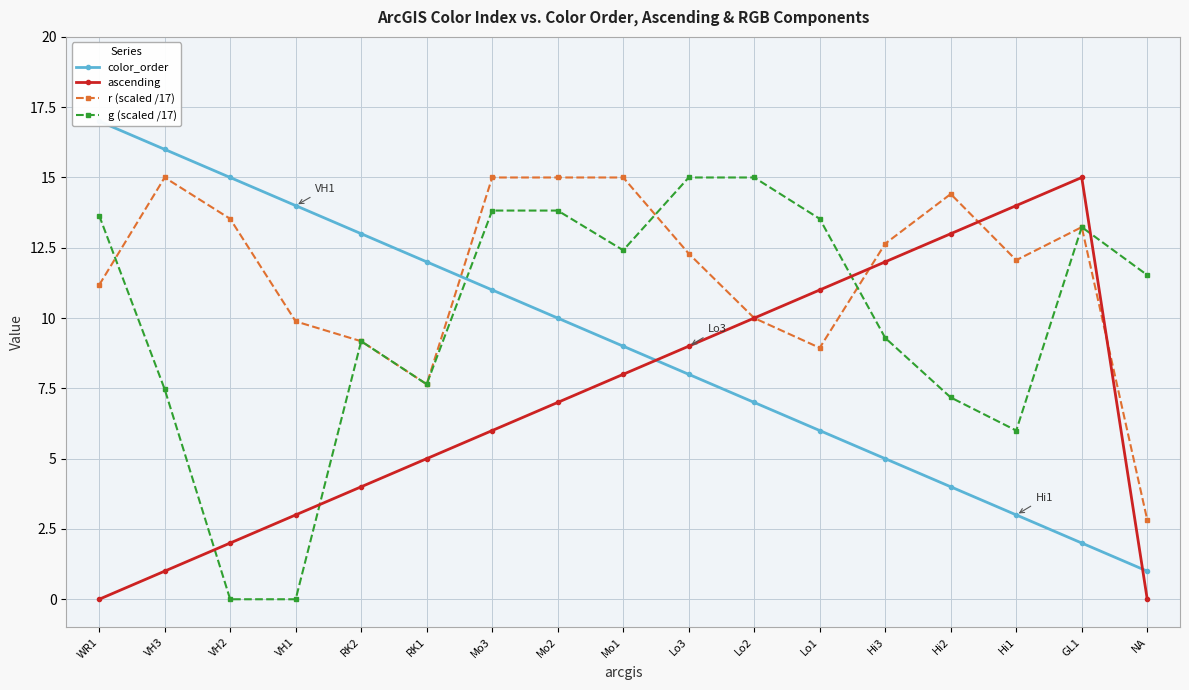

Does the chart display data point markers on the line(s)?

Yes